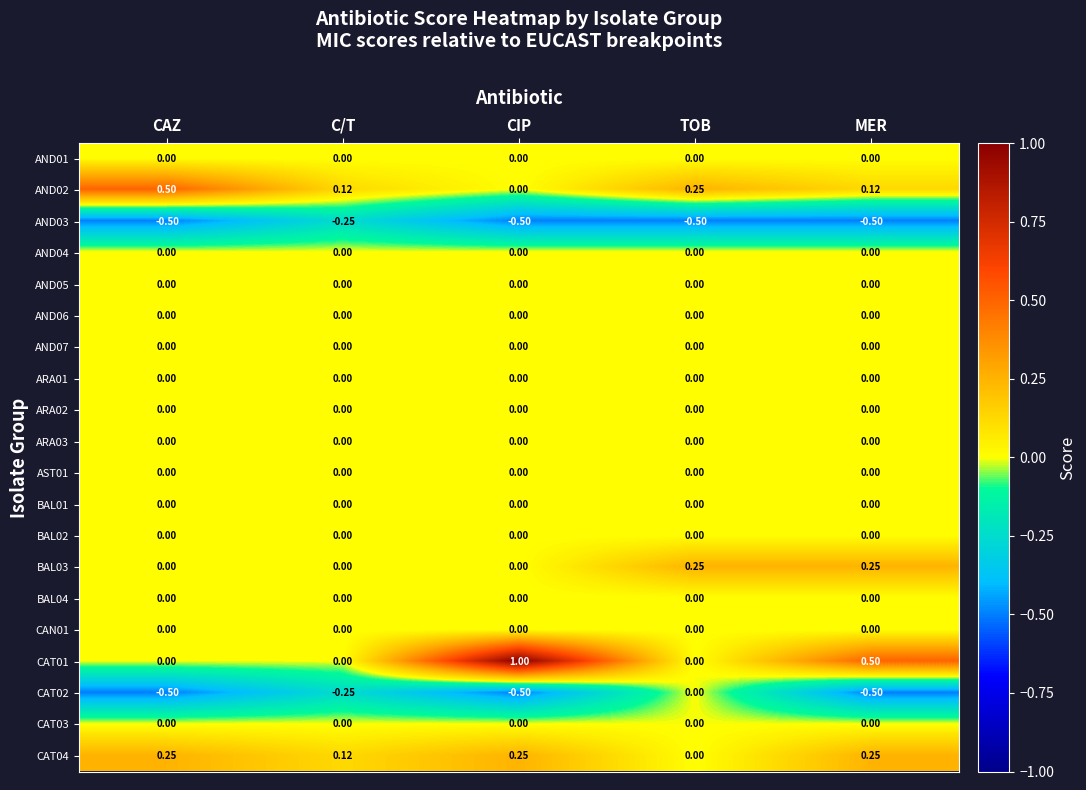

At which category is the sum across all series the highest?

CIP